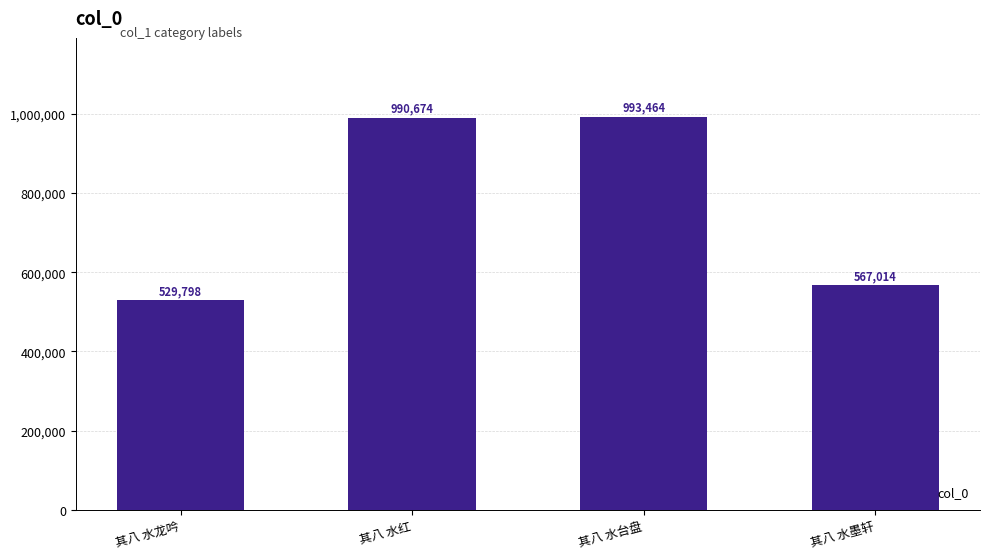

Reading left to right, extract all data points from this chart.

529798	990674	993464	567014